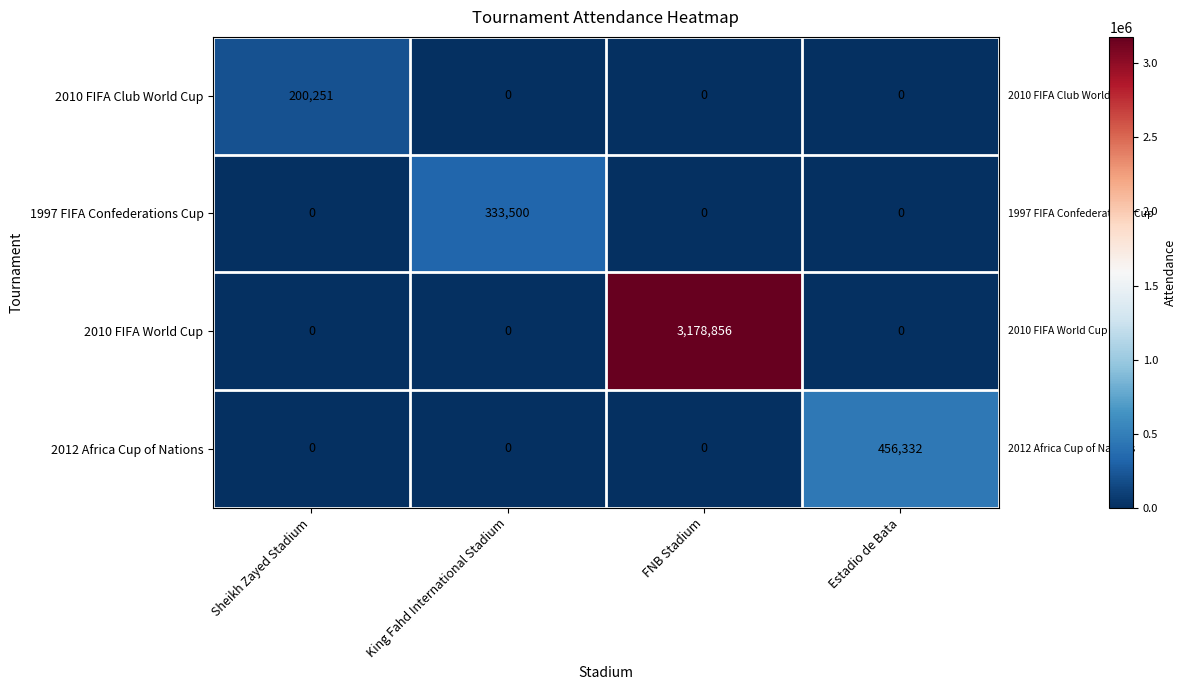

Reading left to right, what are all the values shown in this chart?

2010 FIFA Club World Cup: Sheikh Zayed Stadium=200251	King Fahd International Stadium=0	FNB Stadium=0	Estadio de Bata=0
1997 FIFA Confederations Cup: Sheikh Zayed Stadium=0	King Fahd International Stadium=333500	FNB Stadium=0	Estadio de Bata=0
2010 FIFA World Cup: Sheikh Zayed Stadium=0	King Fahd International Stadium=0	FNB Stadium=3178856	Estadio de Bata=0
2012 Africa Cup of Nations: Sheikh Zayed Stadium=0	King Fahd International Stadium=0	FNB Stadium=0	Estadio de Bata=456332